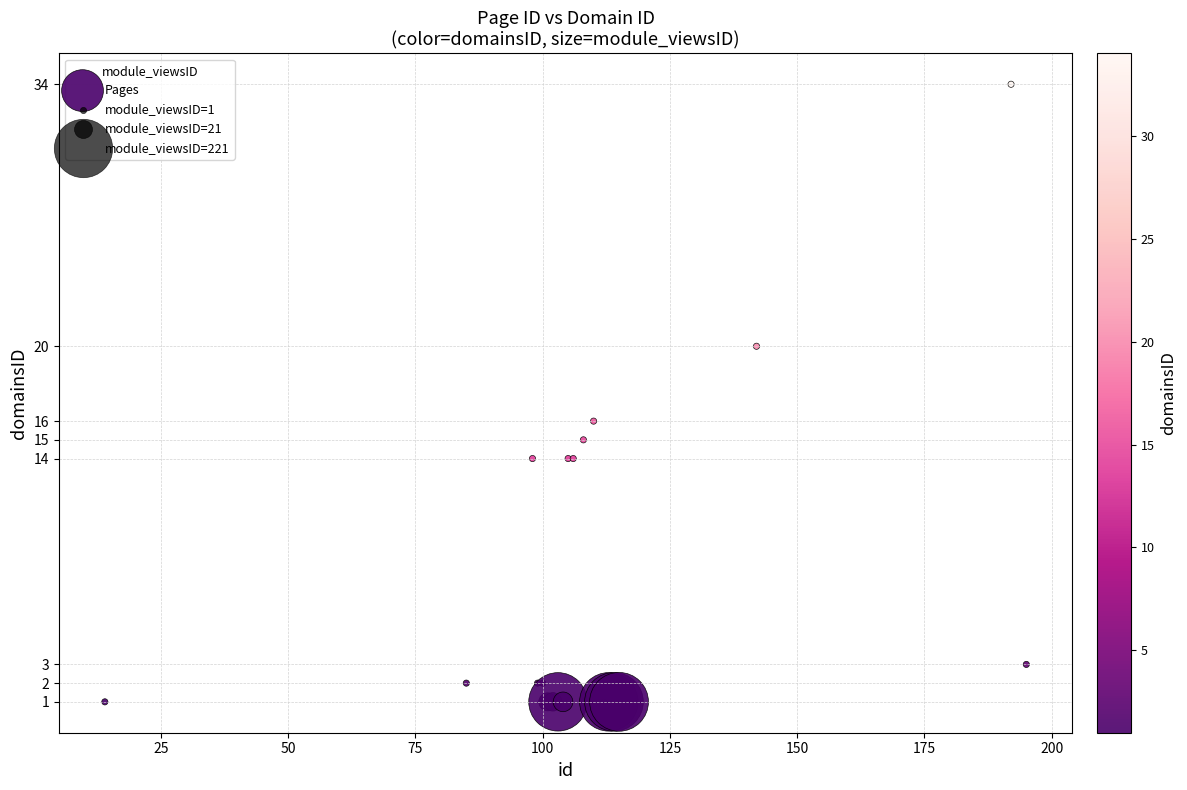

What Y value in the scatter plot is closest to 17?

16